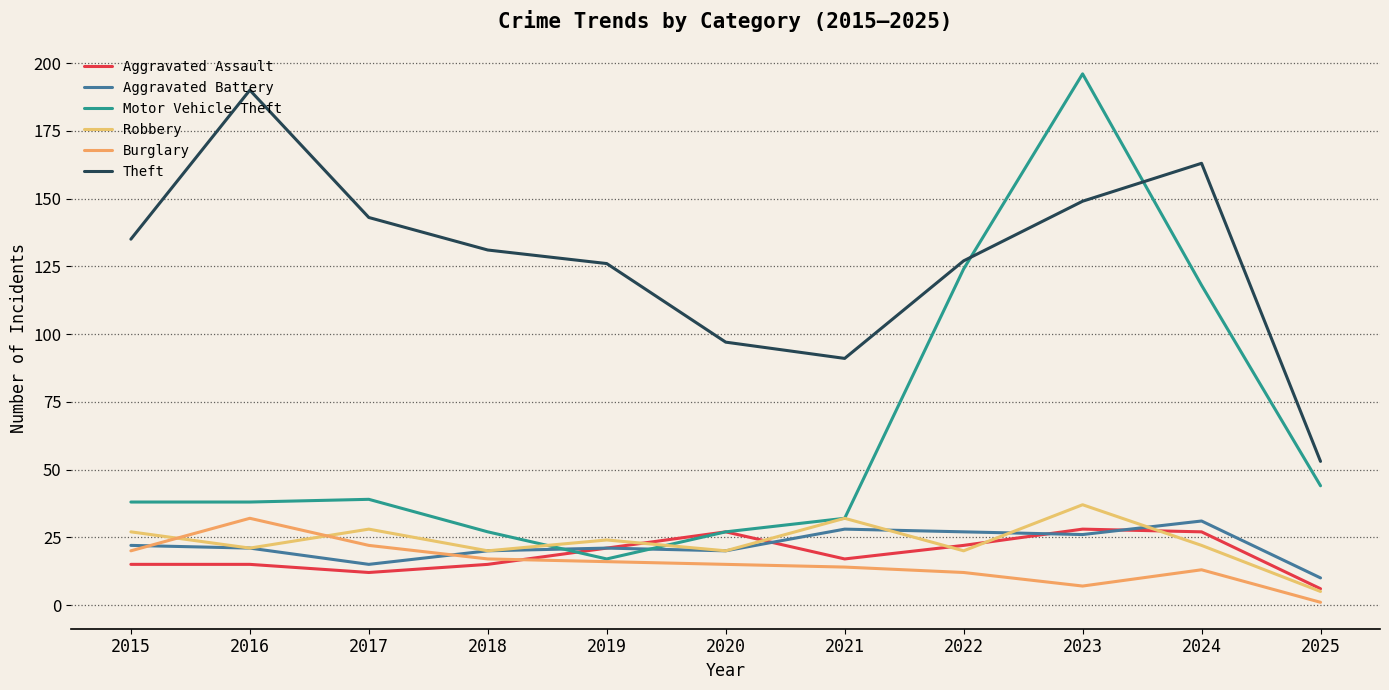

At which label does Robbery reach its peak?

2023